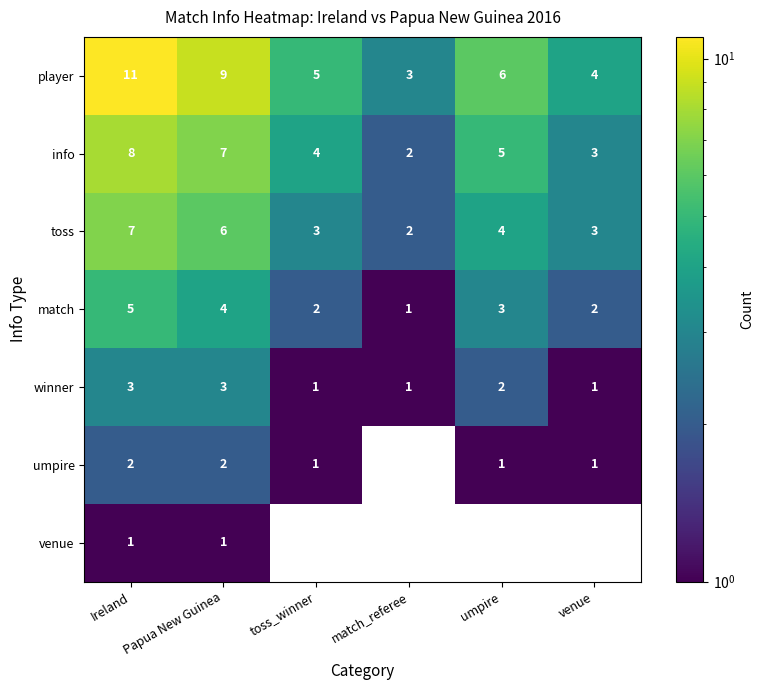

Count the winner values in the range 1 to 3.

6